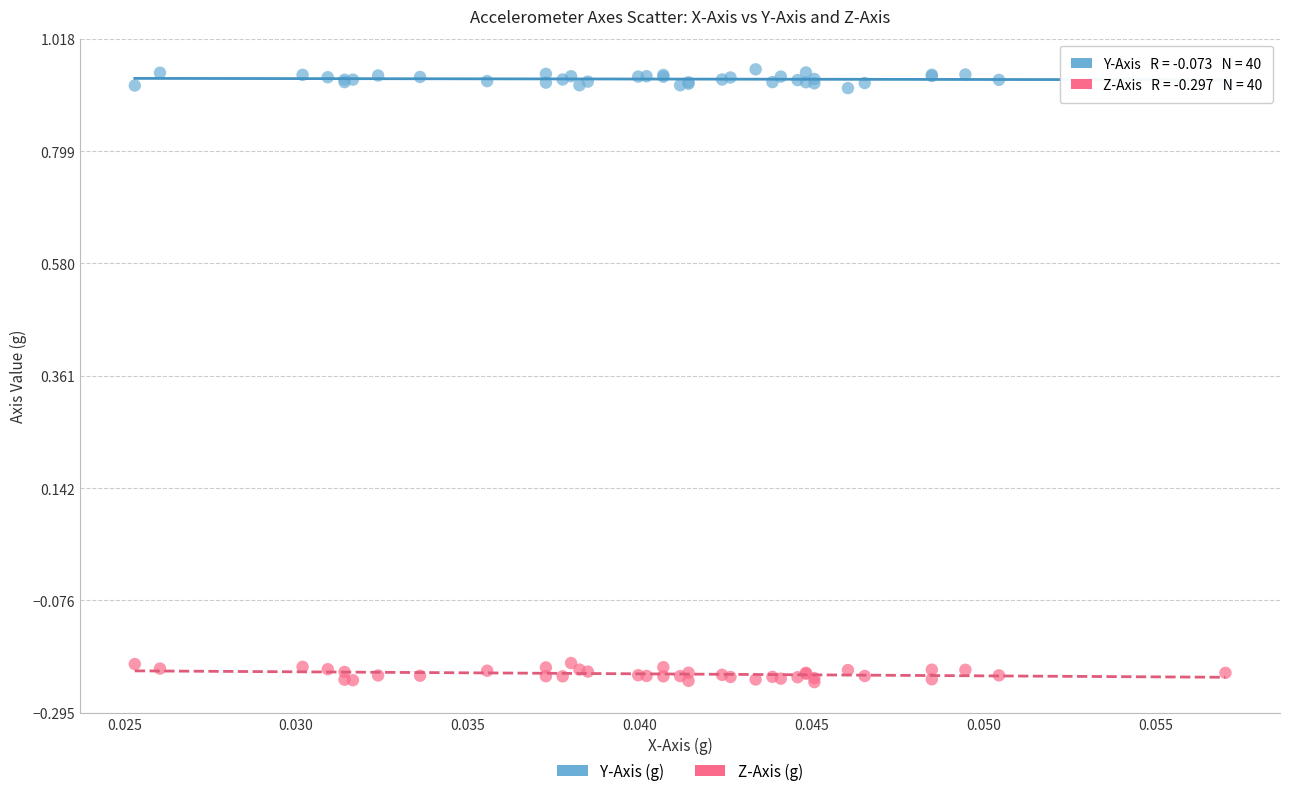

Which series reaches the maximum Y coordinate?

Y-Axis (g)